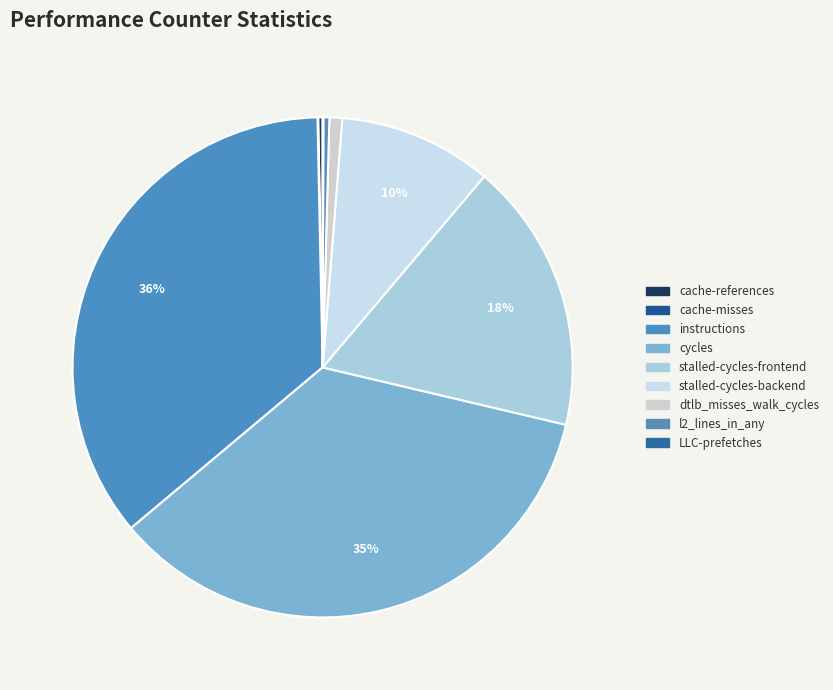

How many slices are in this pie chart?

9